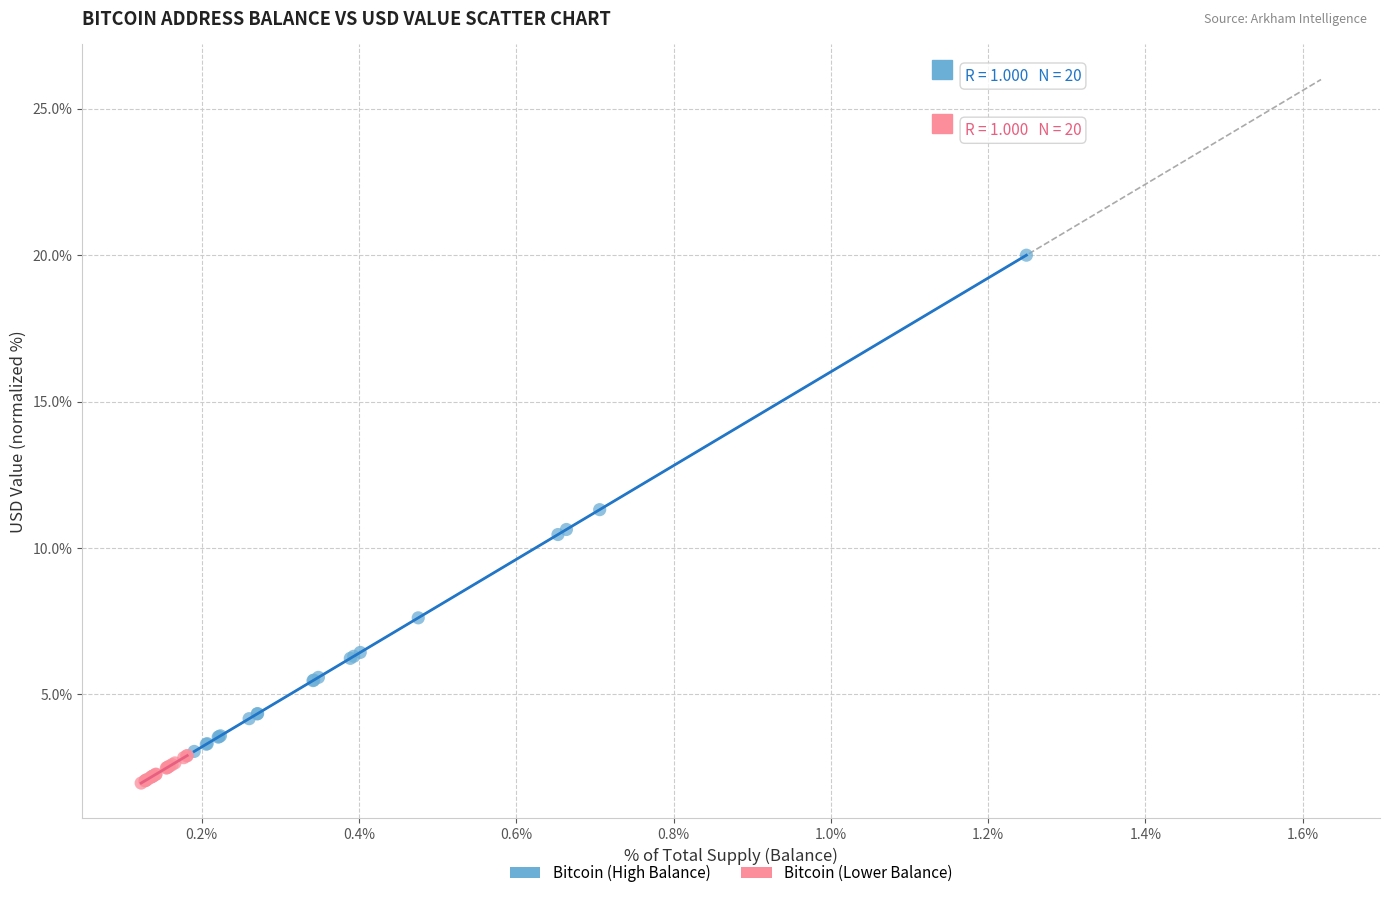

Which series has the largest Y range (max minus min)?

Bitcoin (High Balance)